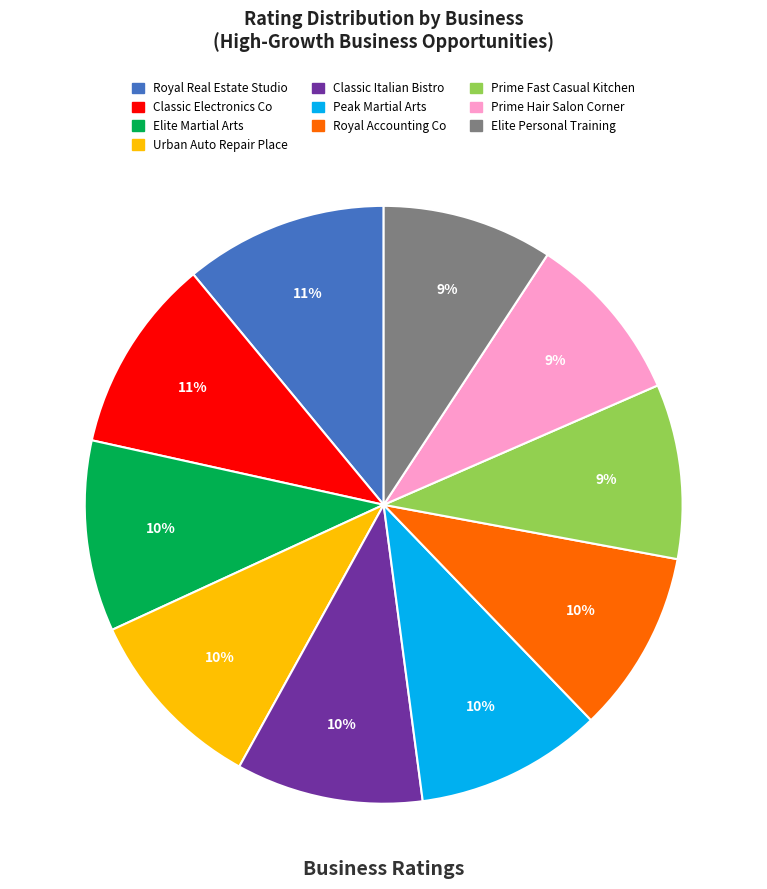

To the nearest percent, what is the average slice percentage?

10%